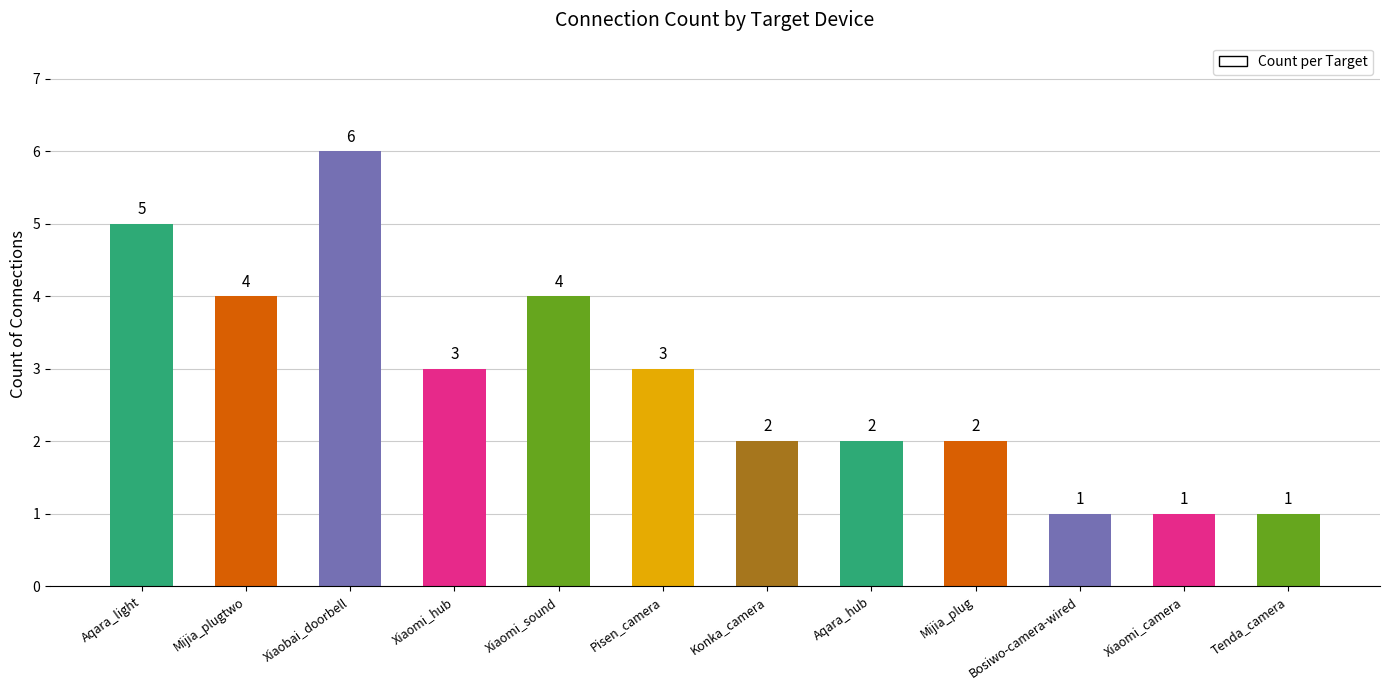

What is the minimum value shown in the chart?

1